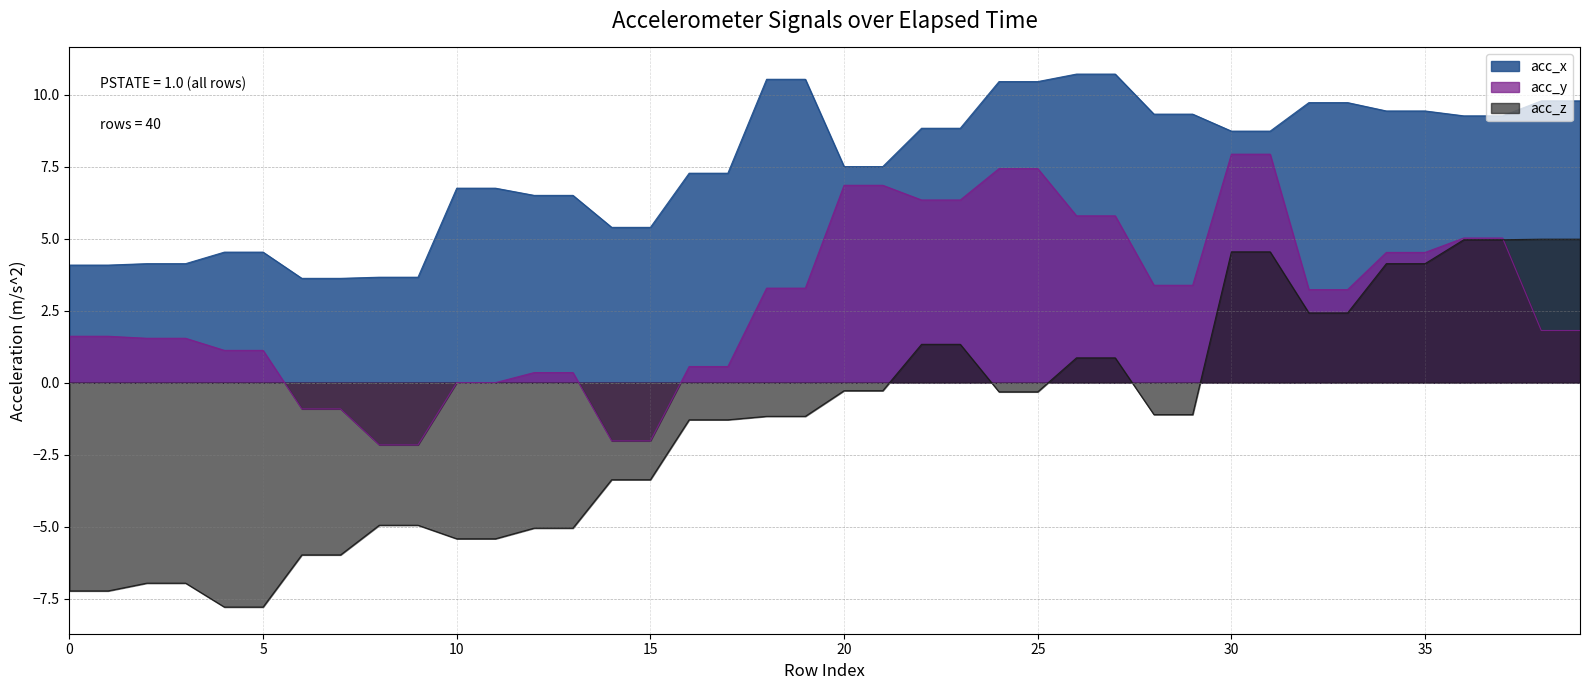

List the series in order of their overall mean, highest first.

acc_x, acc_y, acc_z